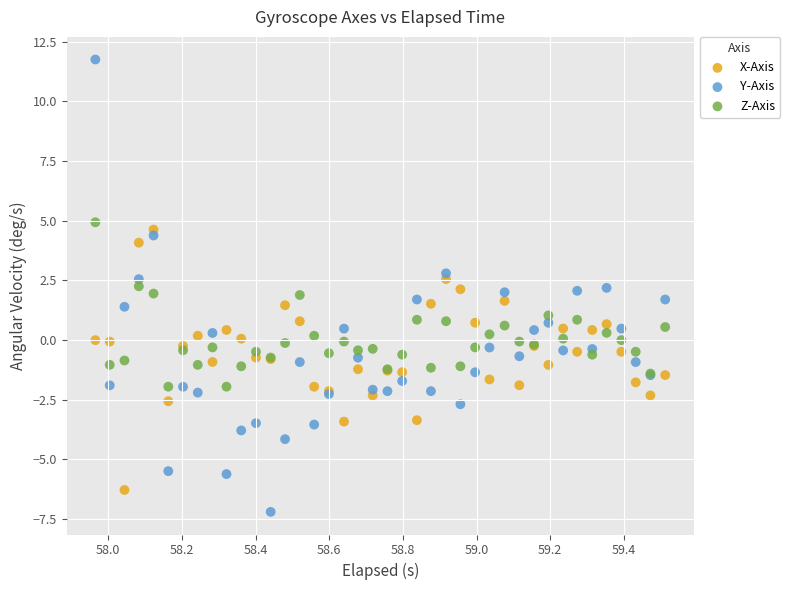

Which series contains the highest Y value?

Y-Axis